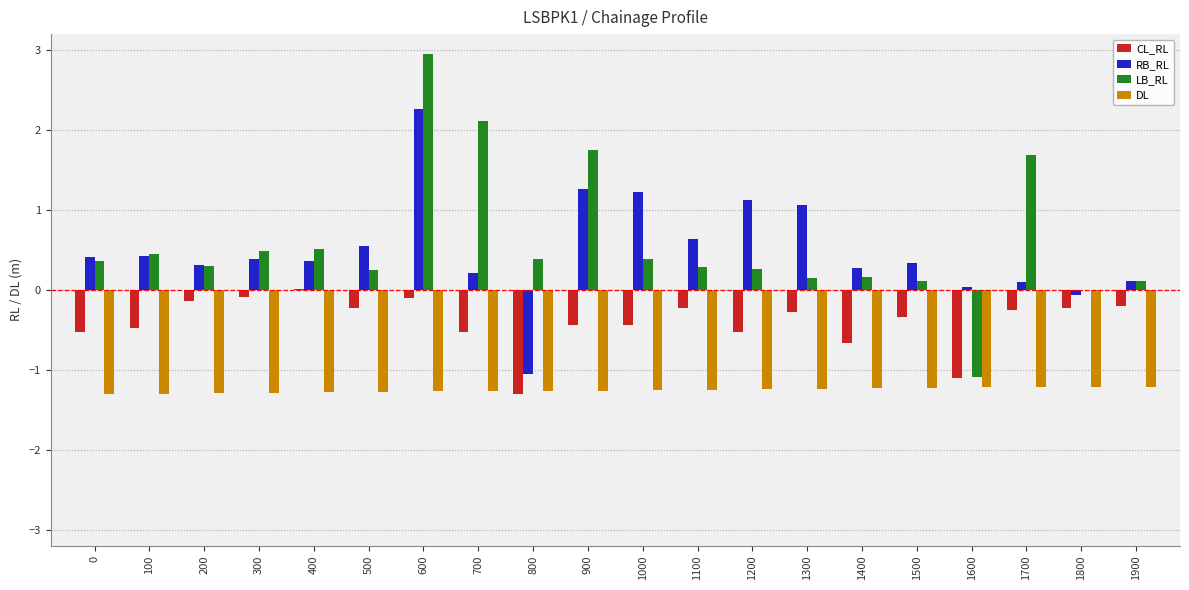

Is the value of RB_RL at 1600 greater than the value of DL at 1000?

Yes